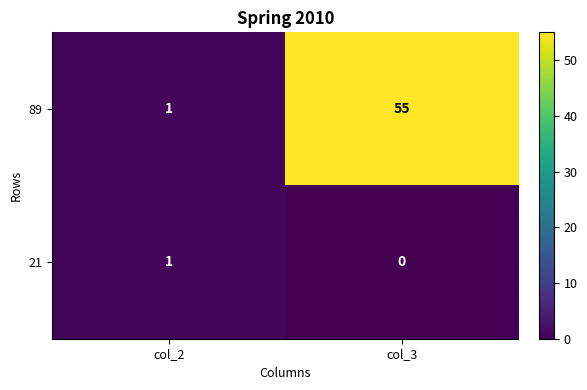

Reading left to right, list all the values displayed in this chart.

89: 1	55
21: 1	0